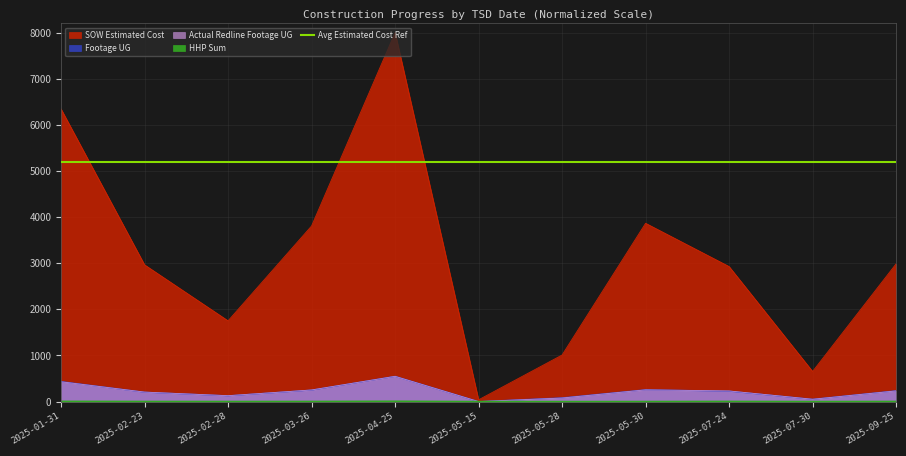

What is the sum of all Footage UG values?

2420.2